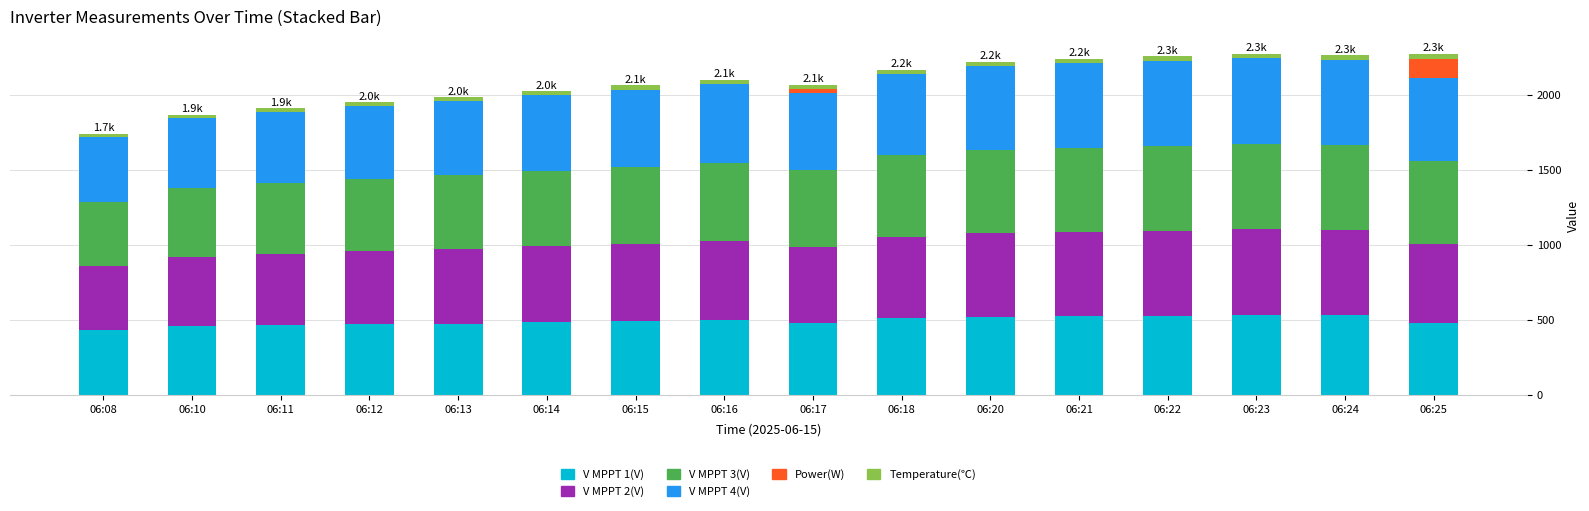

What is the highest value of the V MPPT 1(V) series?

534.0